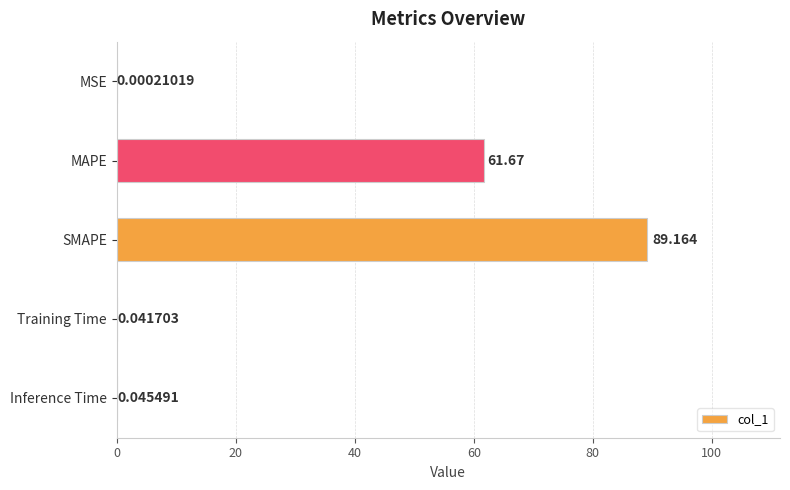

Where is the data nearest to the value 44?

MAPE